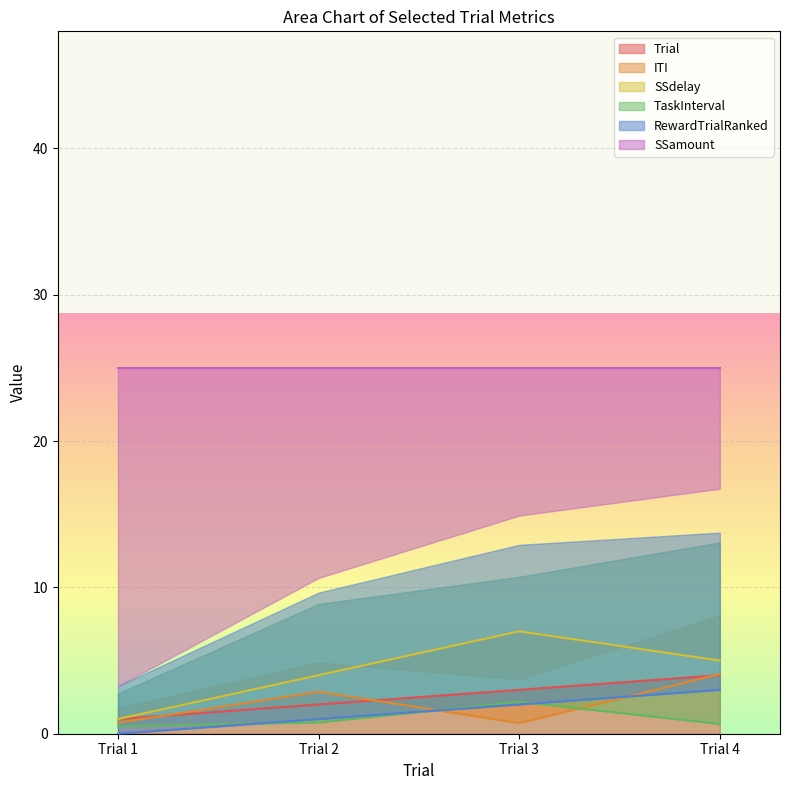

Which series has the largest range (max minus min)?

SSdelay